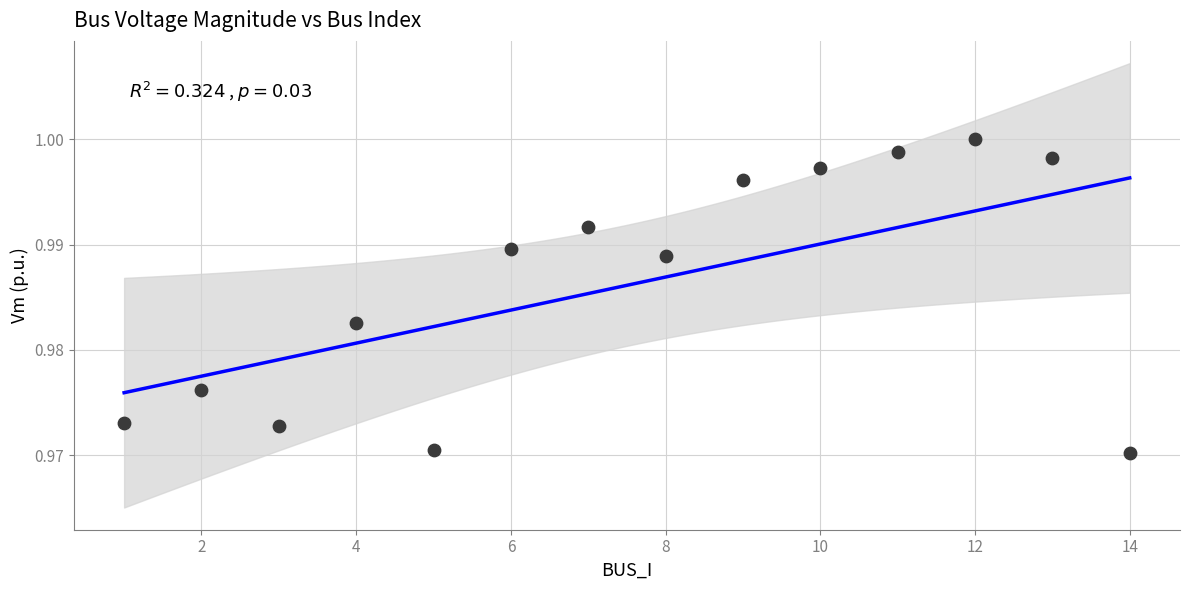

What is the range of X values (max minus min)?

13.0